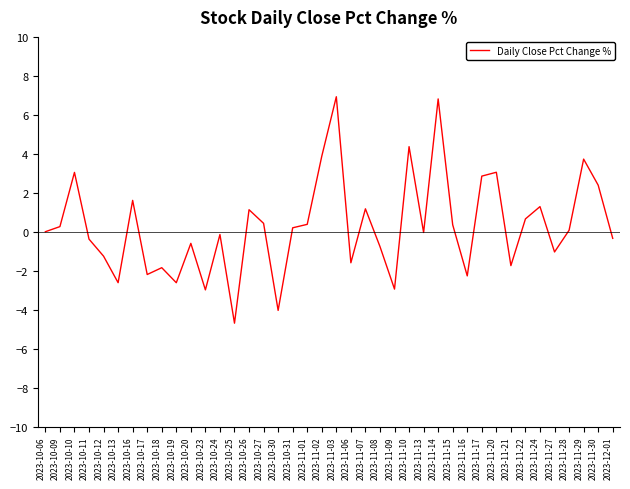

What is the difference between the maximum and minimum values?

11.6